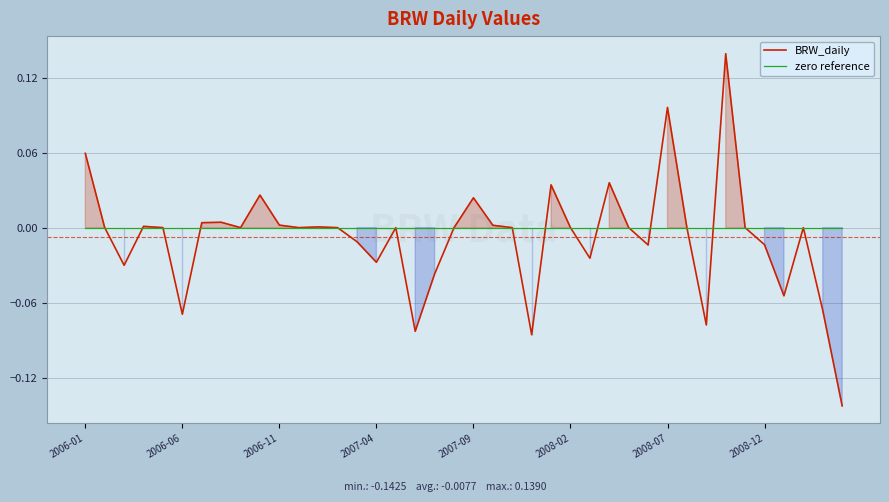

How many negative values does the BRW_daily series have?

14